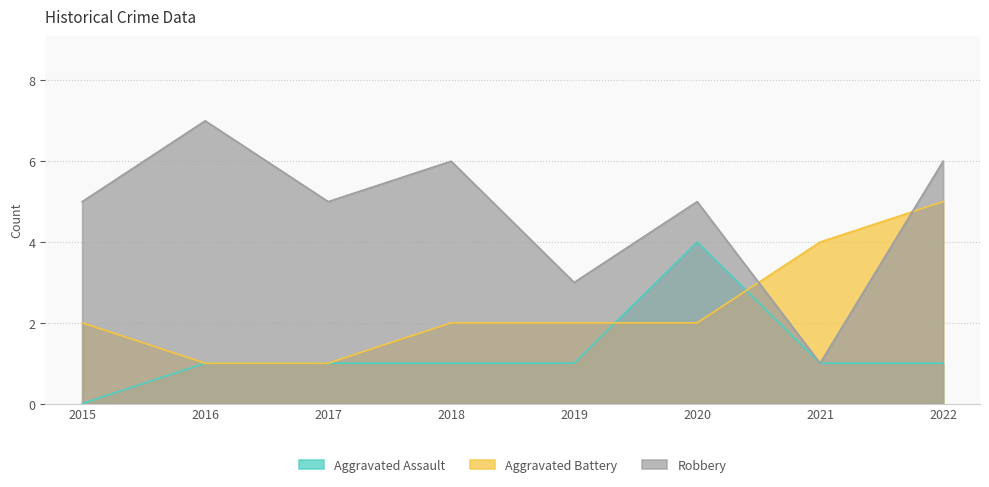

At which category is the sum across all series the highest?

2022